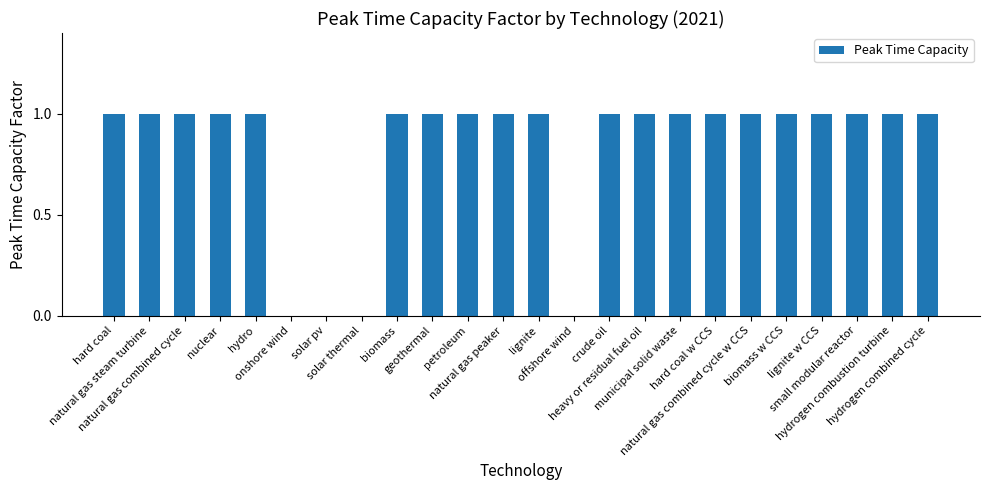

How many values are between 1 and 2?

20